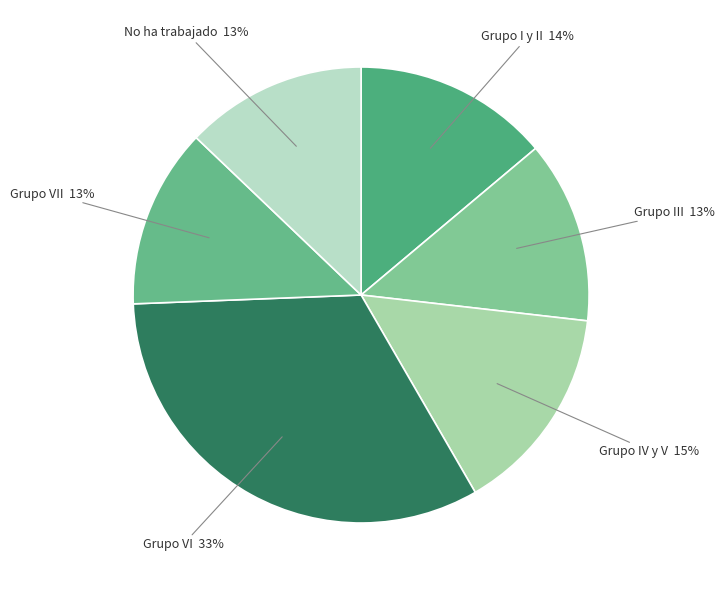

To the nearest percent, what portion does No ha trabajado represent?

13%